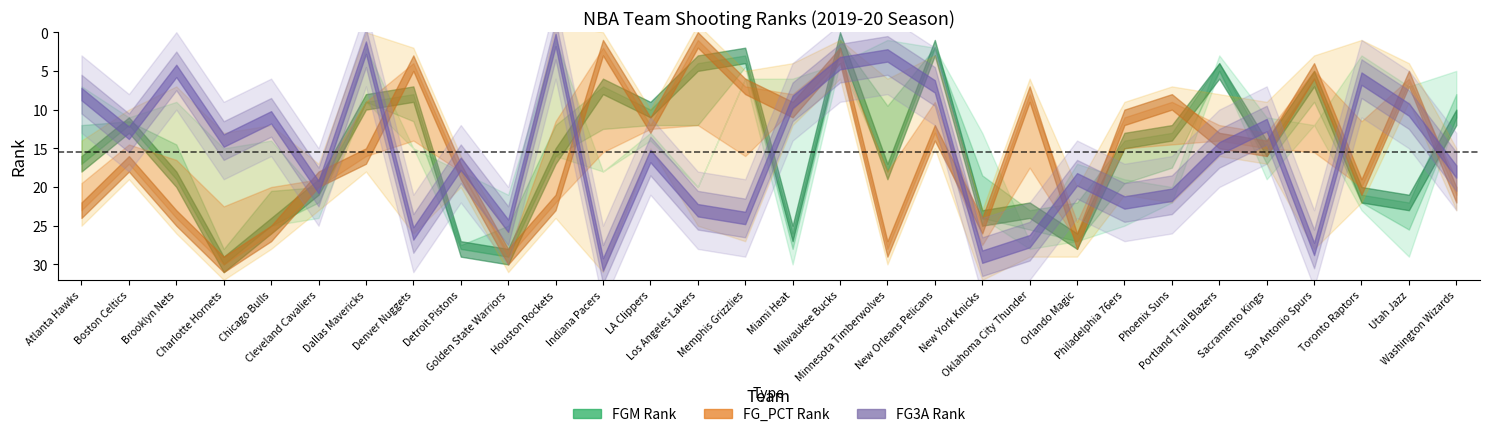

What is the average value of the FG_PCT_RANK series?

16